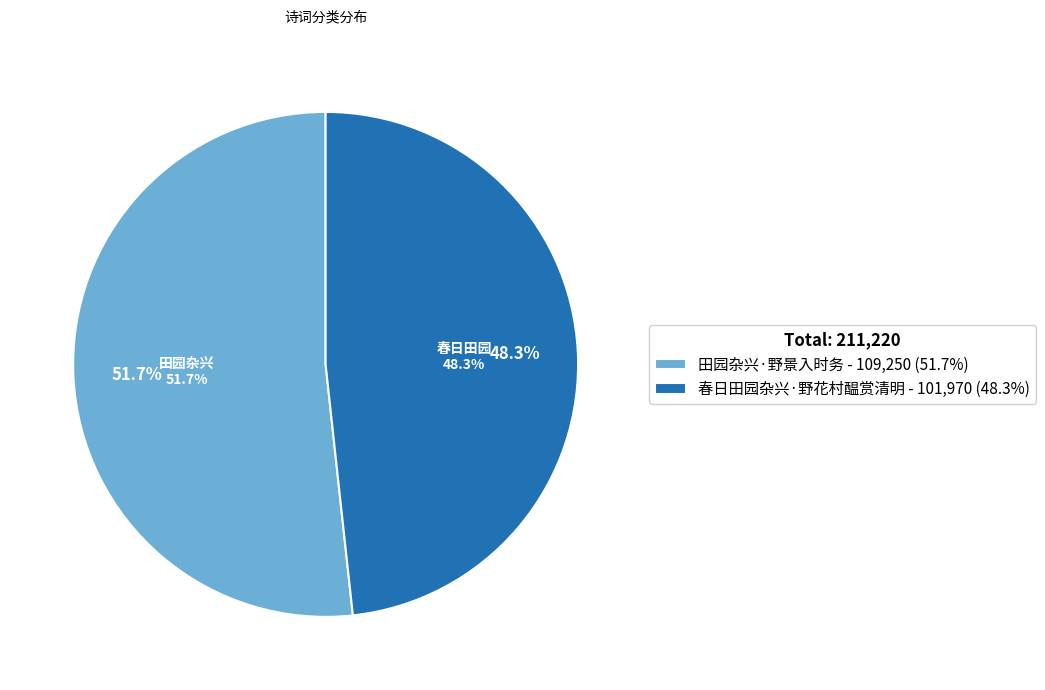

Is there any slice that represents more than half of the pie?

Yes